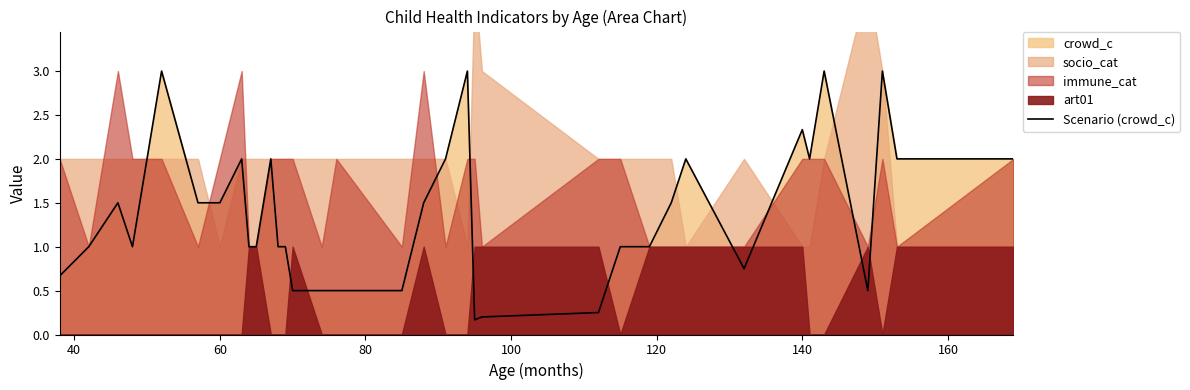

How many interior local peaks (higher than both neighbors) does the data have?

9